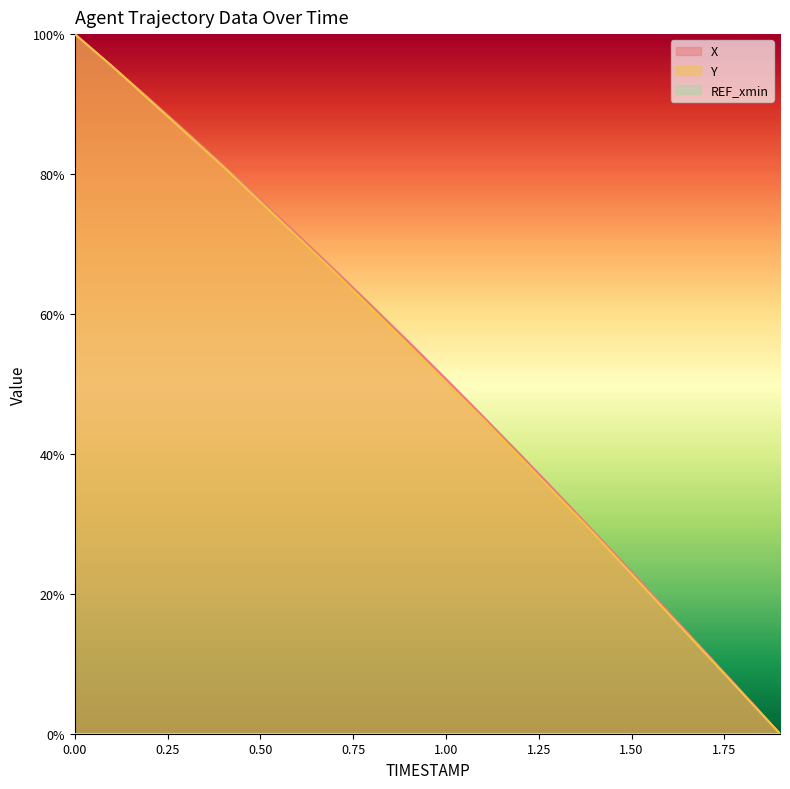

Does the chart display data point markers on the line(s)?

No